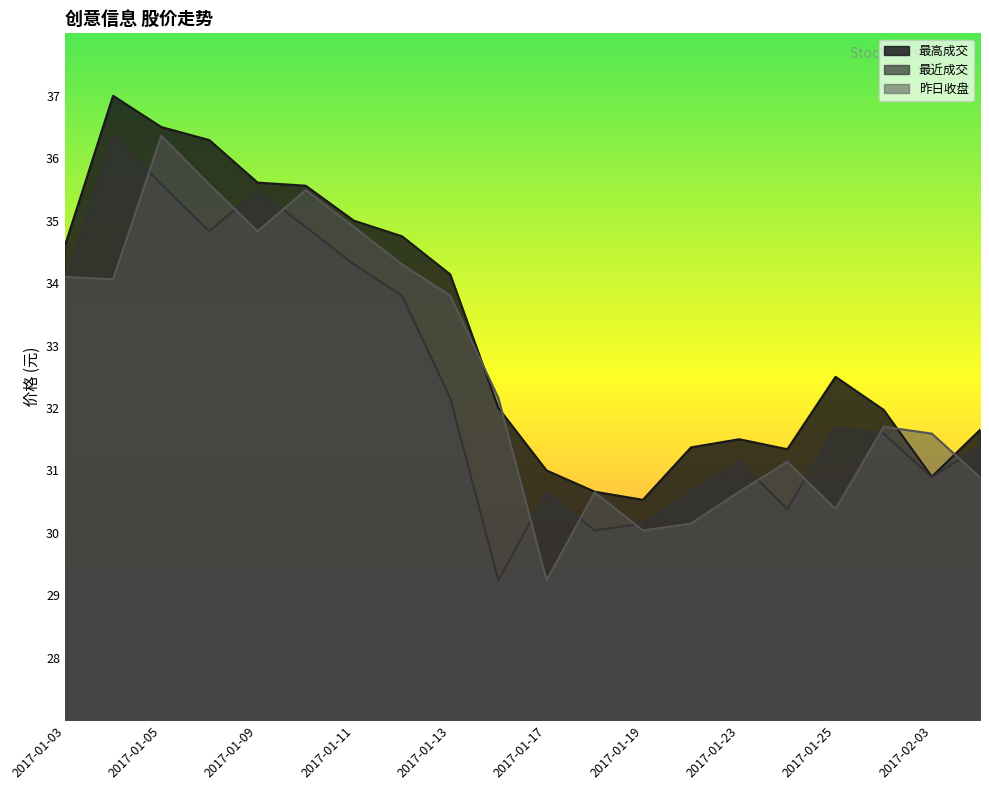

At which category does the chart reach its minimum across all series?

2017-01-16